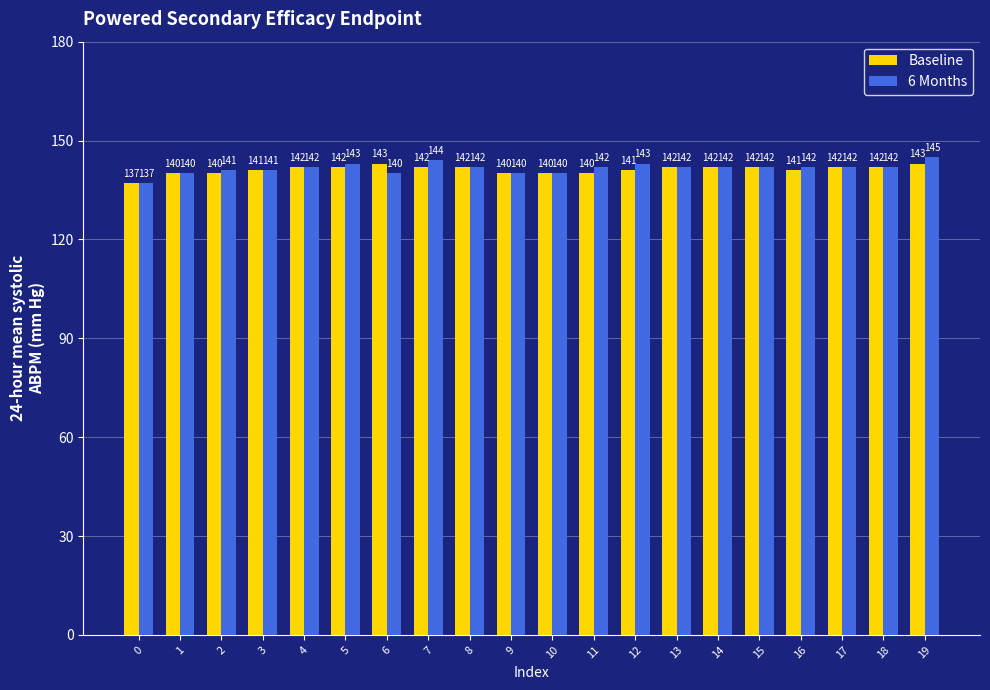

Which label corresponds to the largest value in the chart?

19